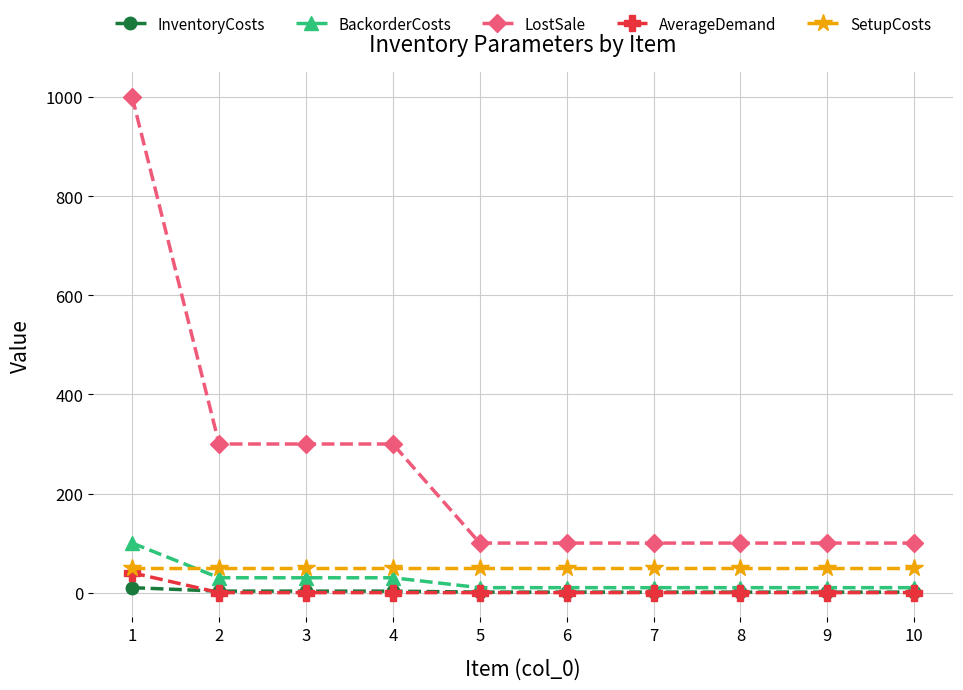

At which category is the sum across all series the highest?

1